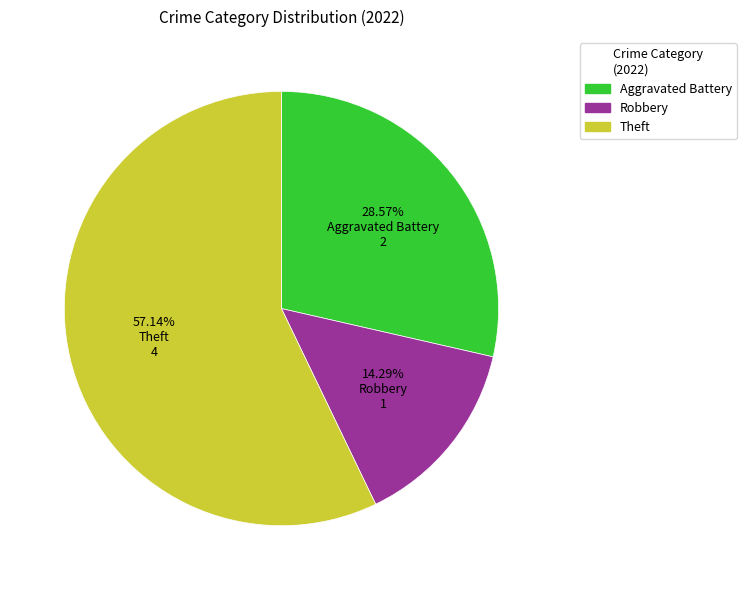

Is it true that Robbery is 7% of the pie?

False